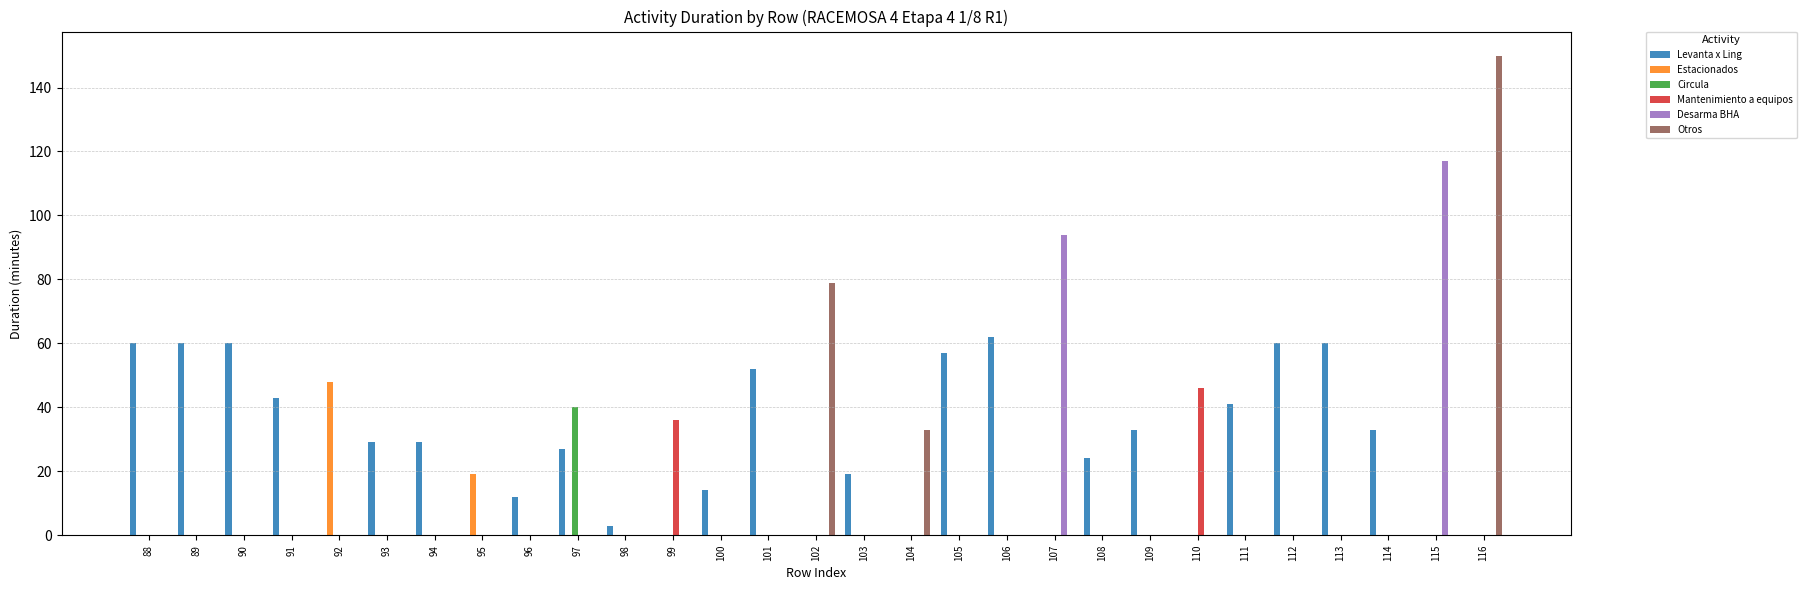

Which series changed the most between 88 and 93?

Levanta x Ling